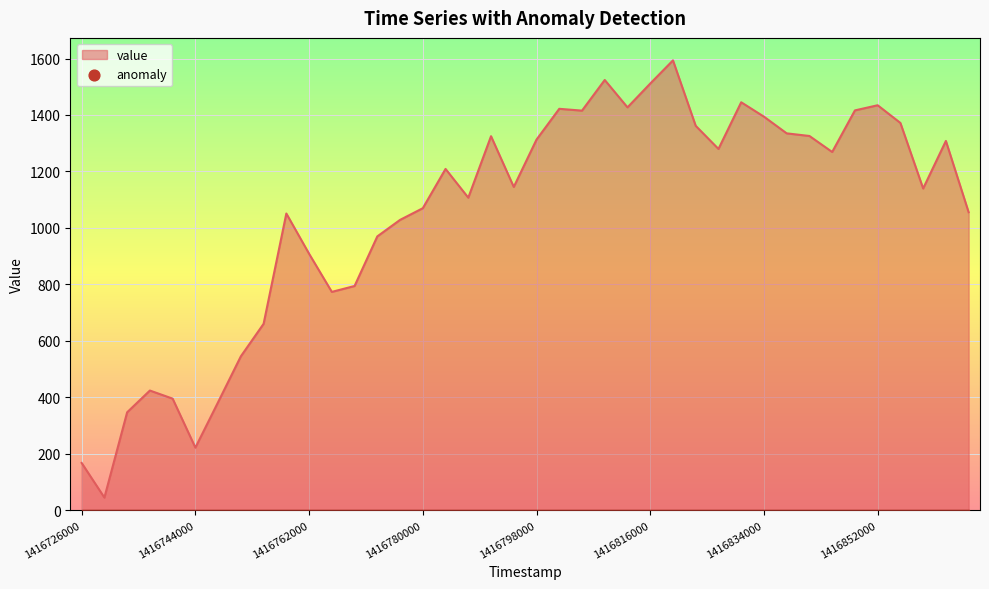

What is the greatest value displayed?

1593.5